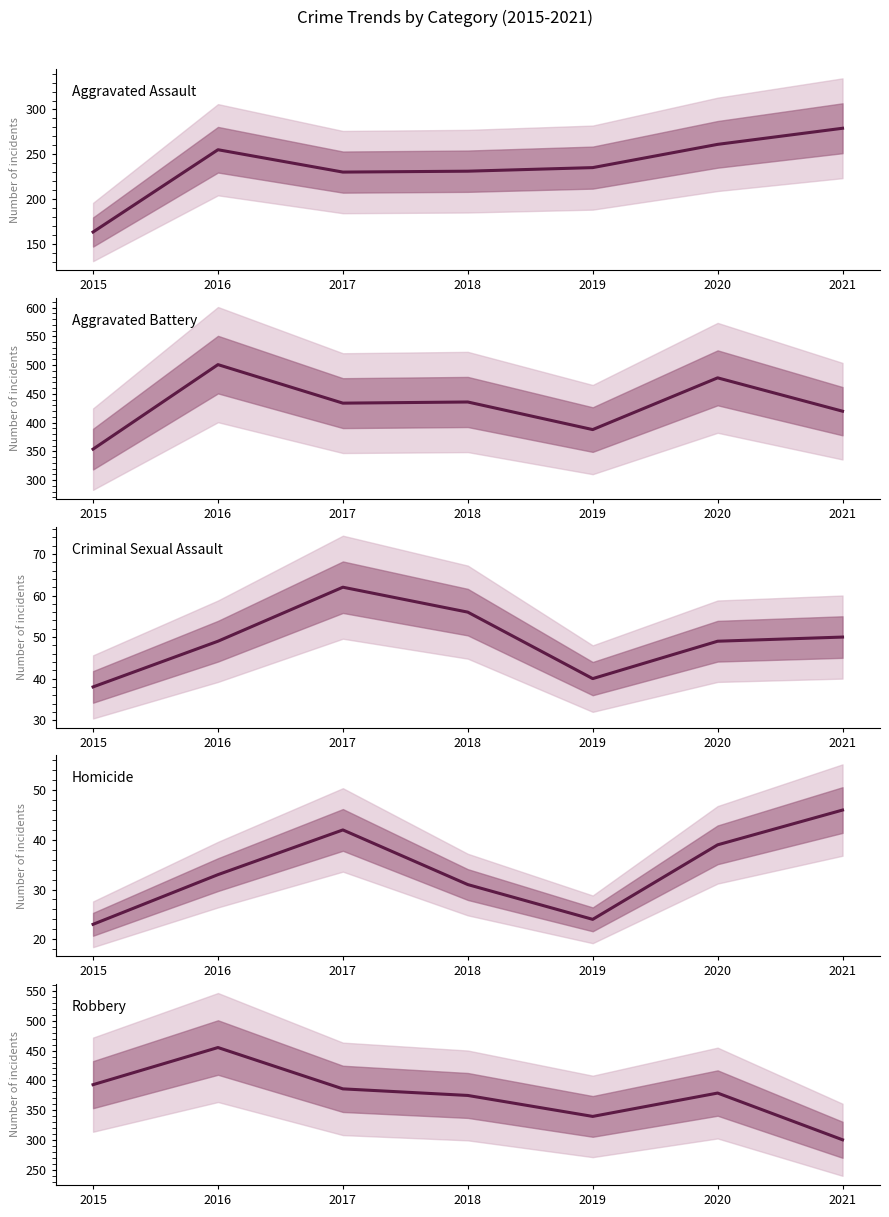

Rank the categories by Aggravated Battery value from lowest to highest.

2015, 2019, 2021, 2017, 2018, 2020, 2016